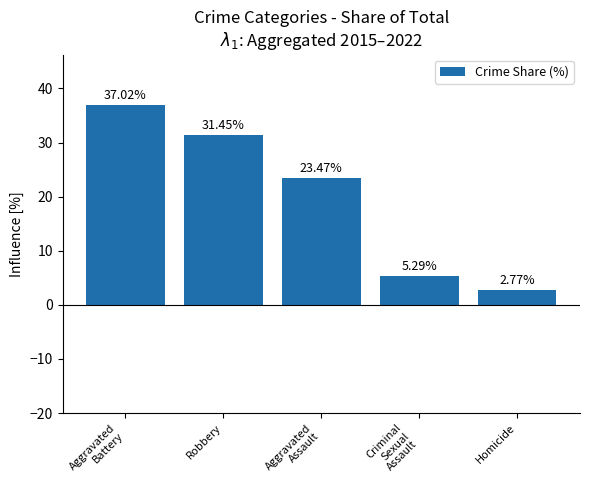

Between Homicide and Criminal
Sexual
Assault, which is larger?

Criminal
Sexual
Assault